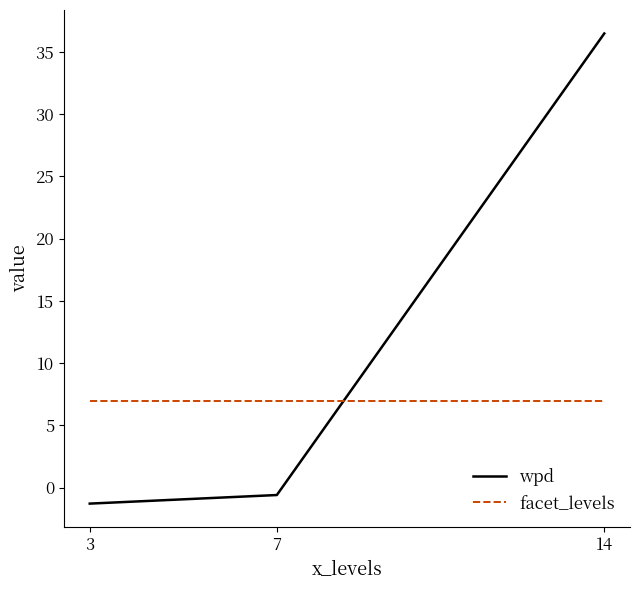

How many values in the wpd series exceed 0?

1